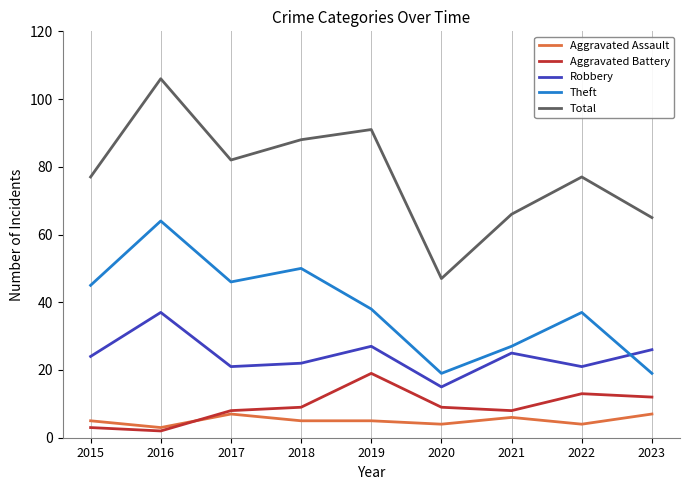

At how many categories does at least one series exceed 99?

1